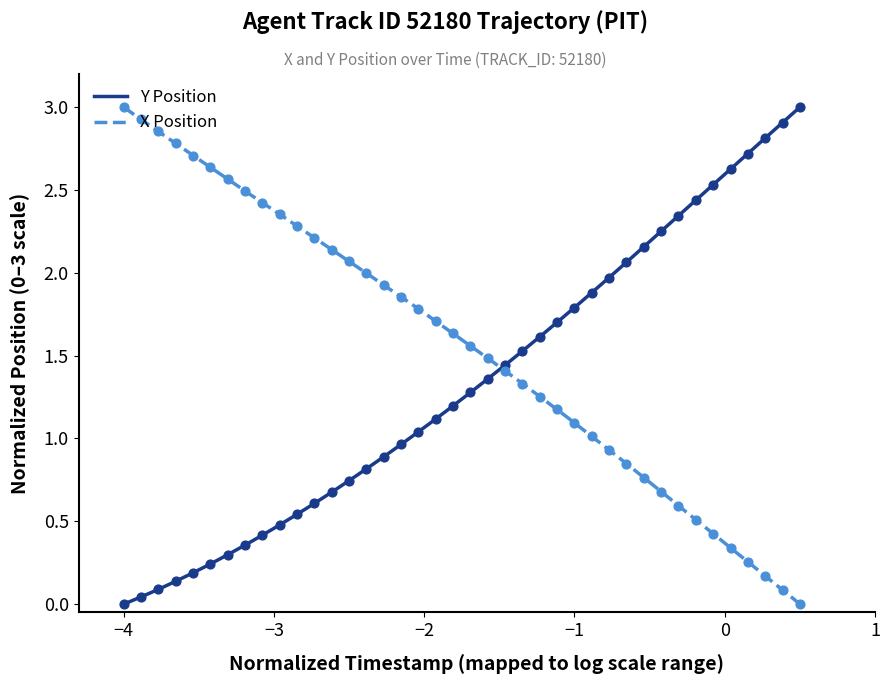

Is the value of X at 9 greater than the value of Y at −4?

Yes